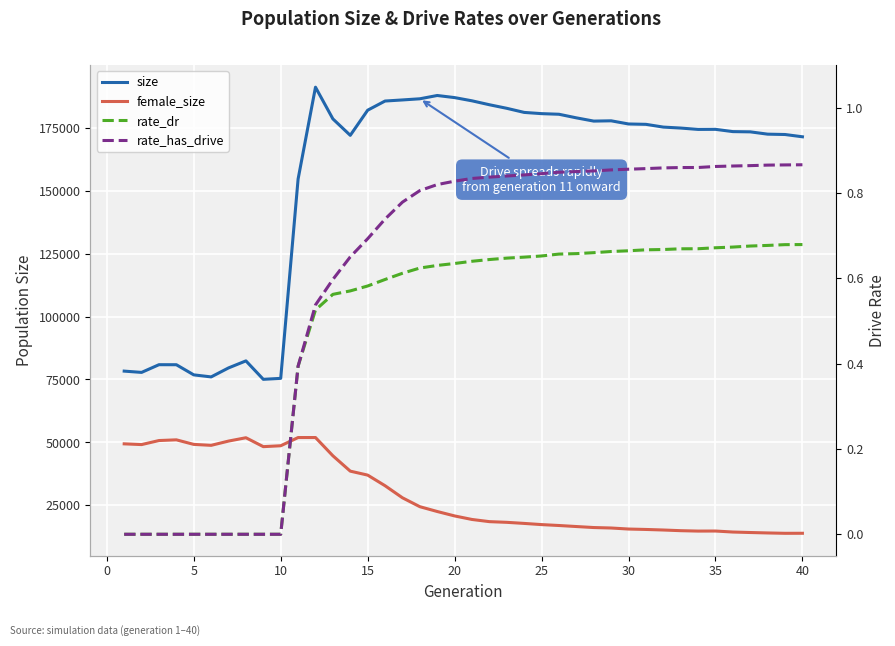

The value of size at 10 is 113254.8. True or false?

False